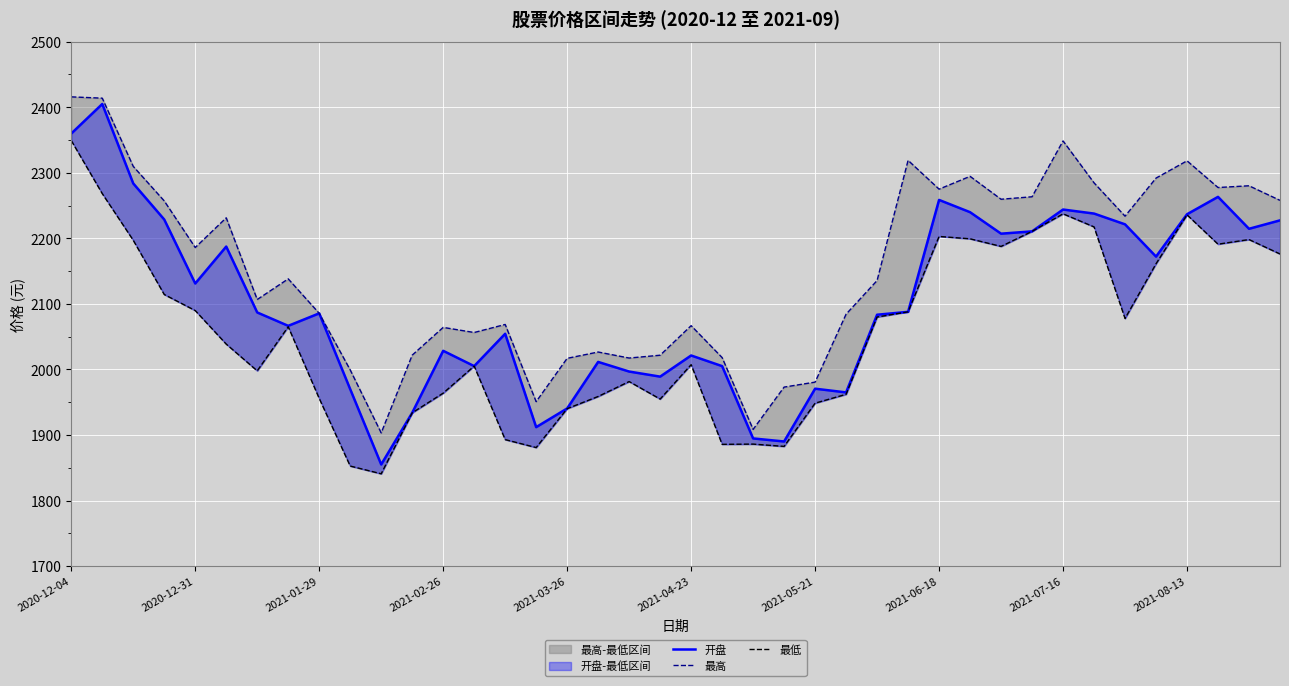

What is the sum of the 最低 values at 23 and 35?

4043.9